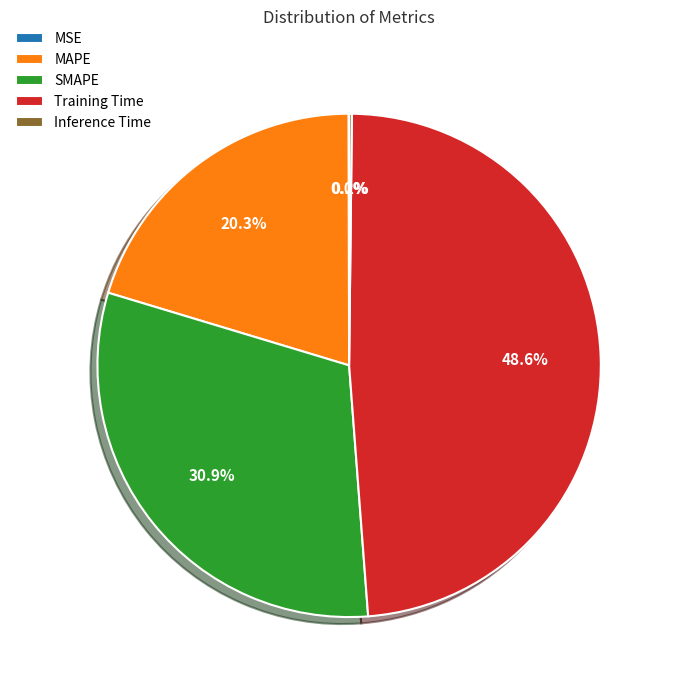

The Training Time slice represents 37% of the pie. True or false?

False